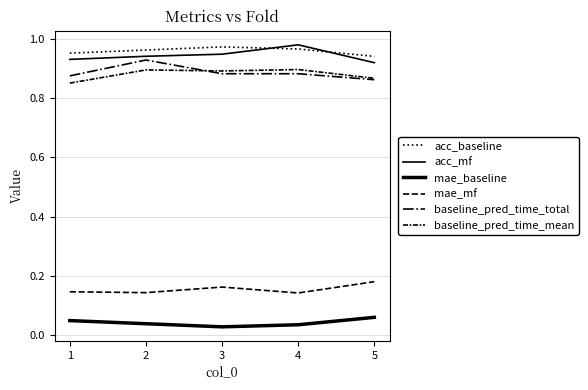

Does the chart display data point markers on the line(s)?

No